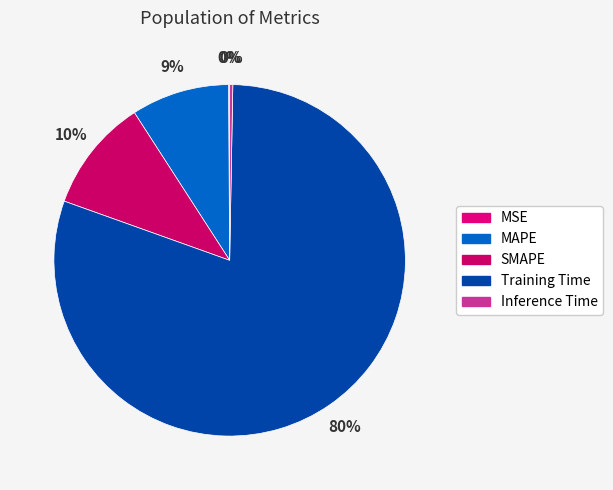

How many segments does this pie chart have?

5